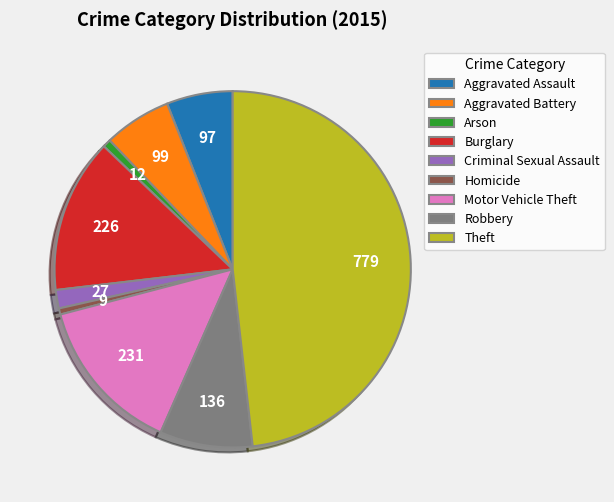

Between Aggravated Assault and Burglary, which is larger?

Burglary